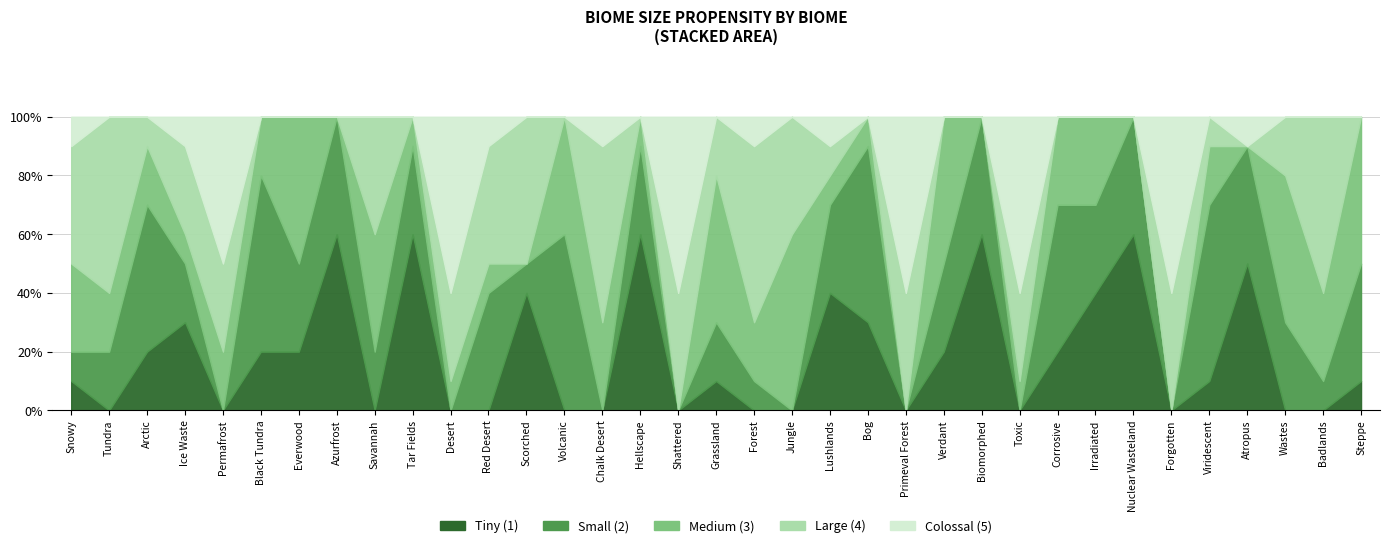

What is the label of the 28th point from the right?

Azurfrost